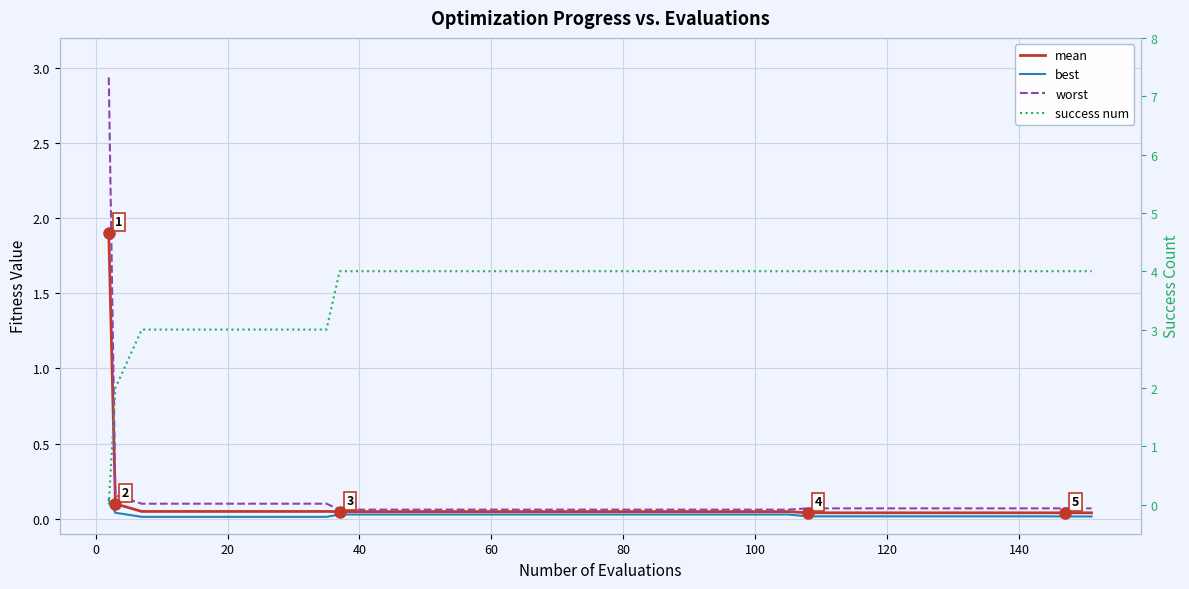

What are all the series names shown in the legend?

mean, best, worst, success num